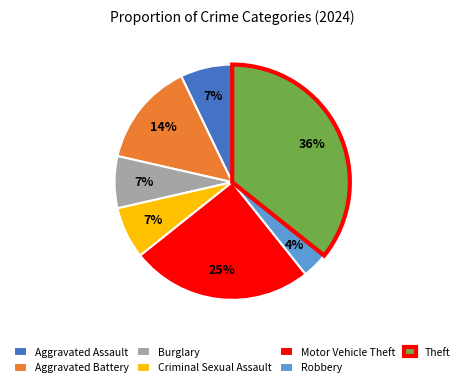

Is the sum of Burglary and Motor Vehicle Theft greater than half?

No